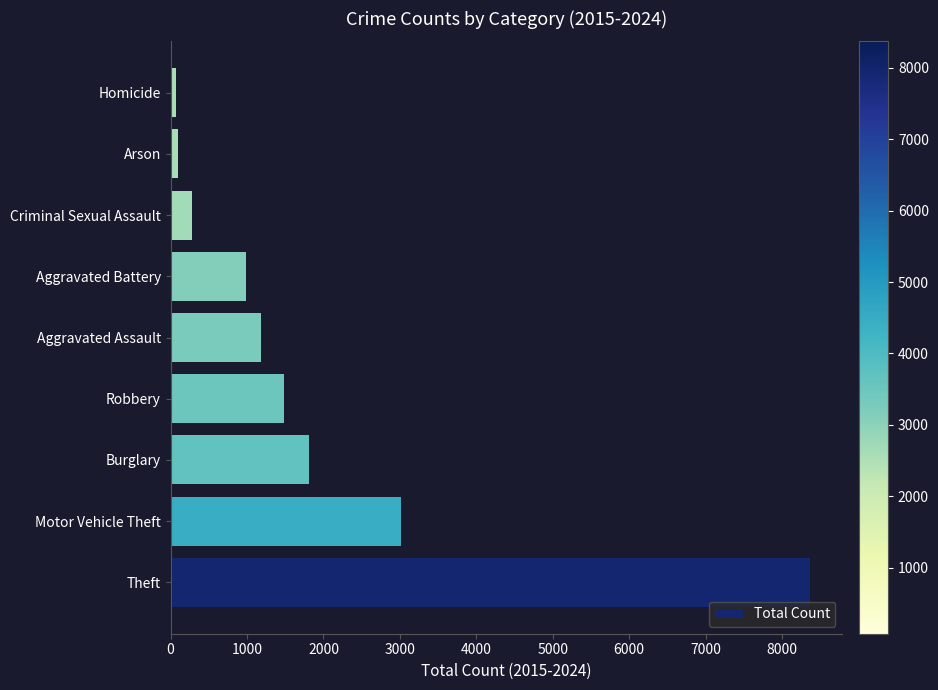

True or false: the data shows 14075 at Theft.

False